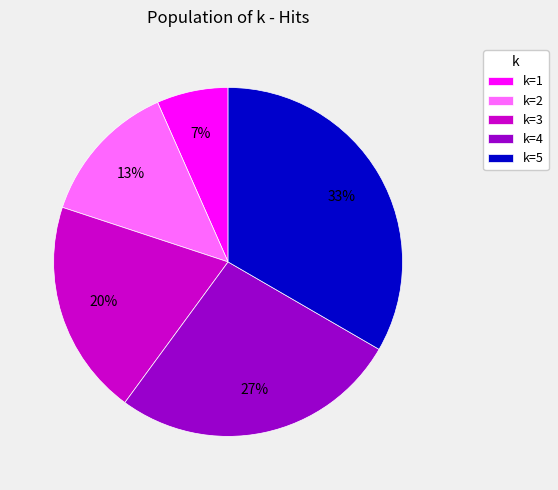

How many segments does this pie chart have?

5